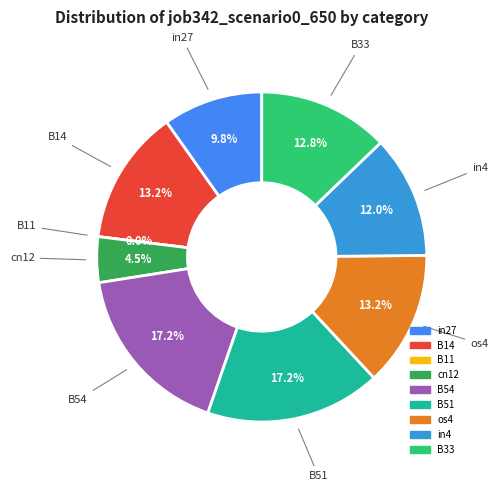

Is the sum of B11 and in4 greater than half?

No